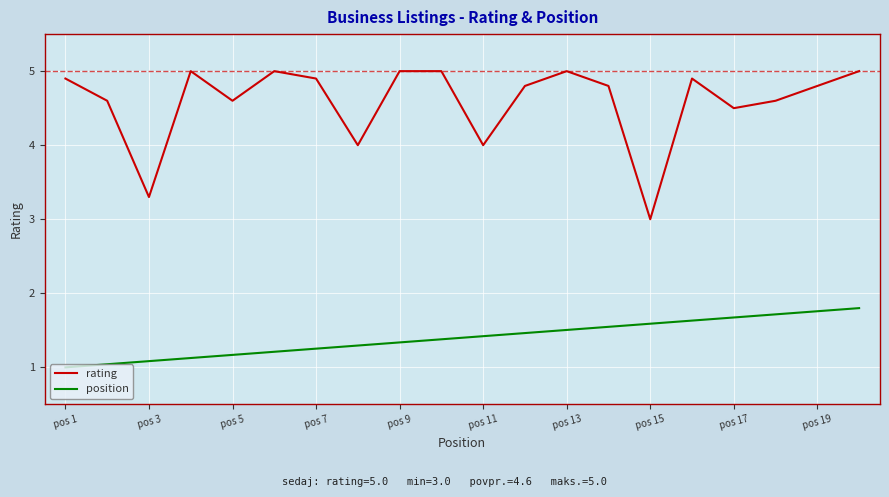

List the series in order of their overall mean, lowest first.

position, rating